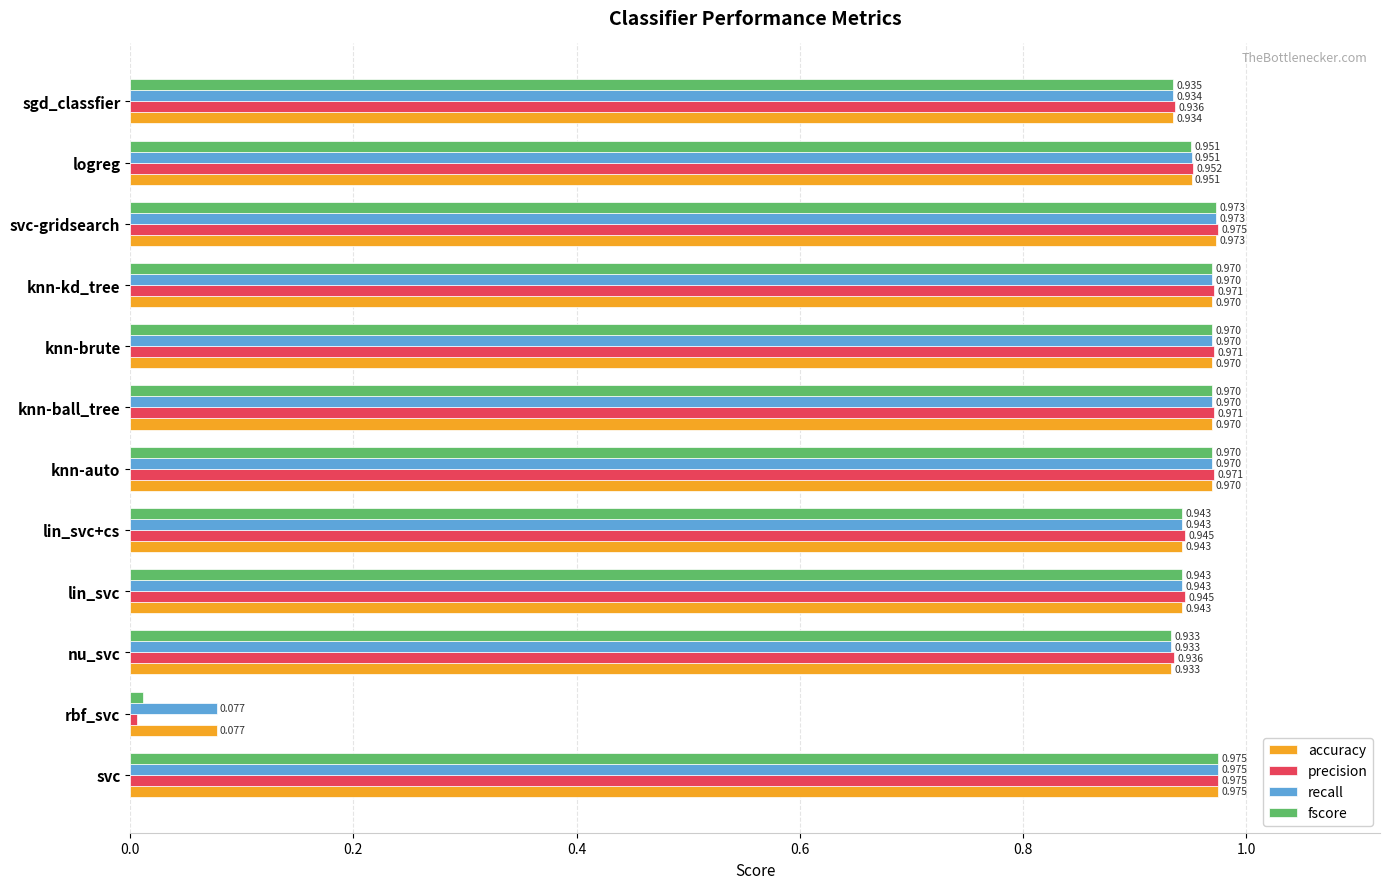

At which category is the sum across all series the highest?

svc